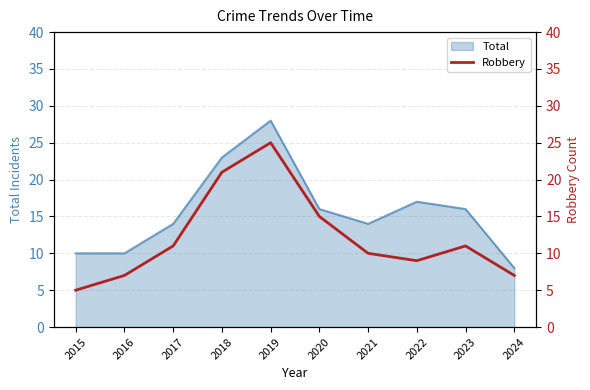

The chart shows a value of 10 at 2016. True or false?

False